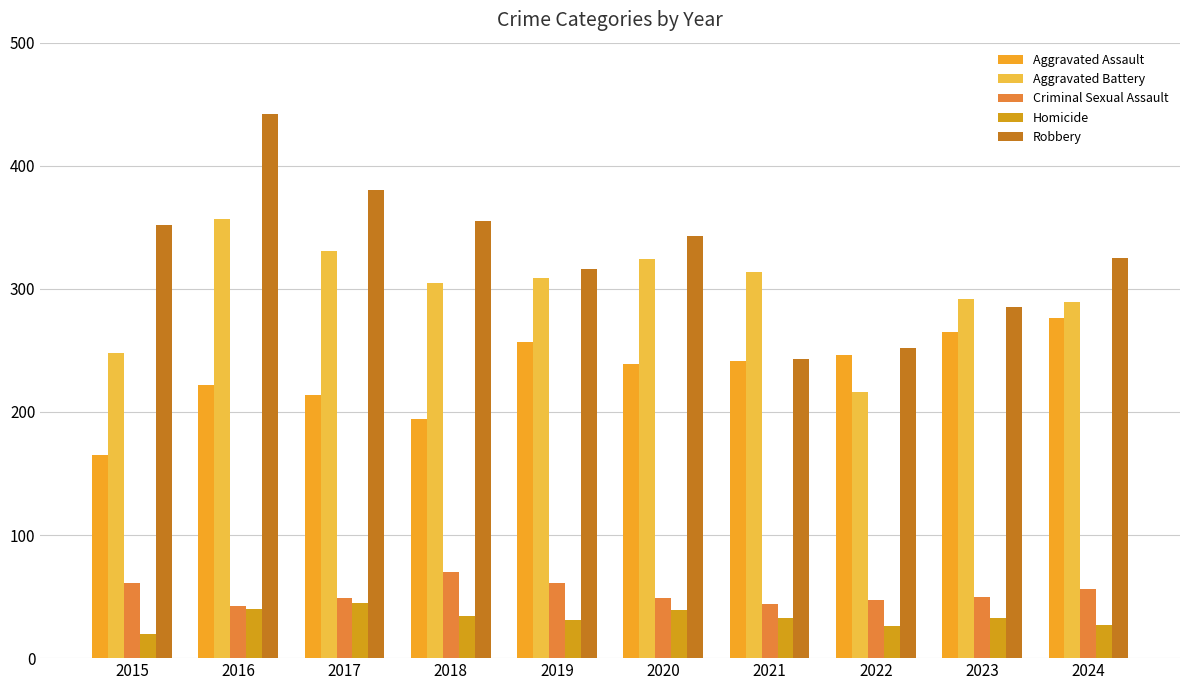

What is the sum of all Criminal Sexual Assault values?

529